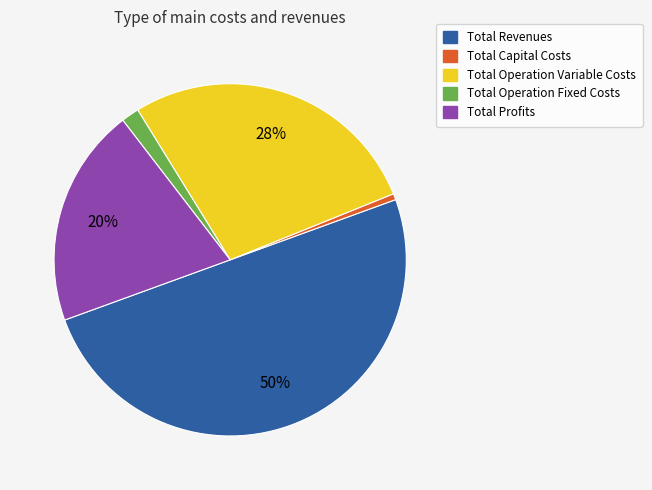

How many slices are in this pie chart?

5